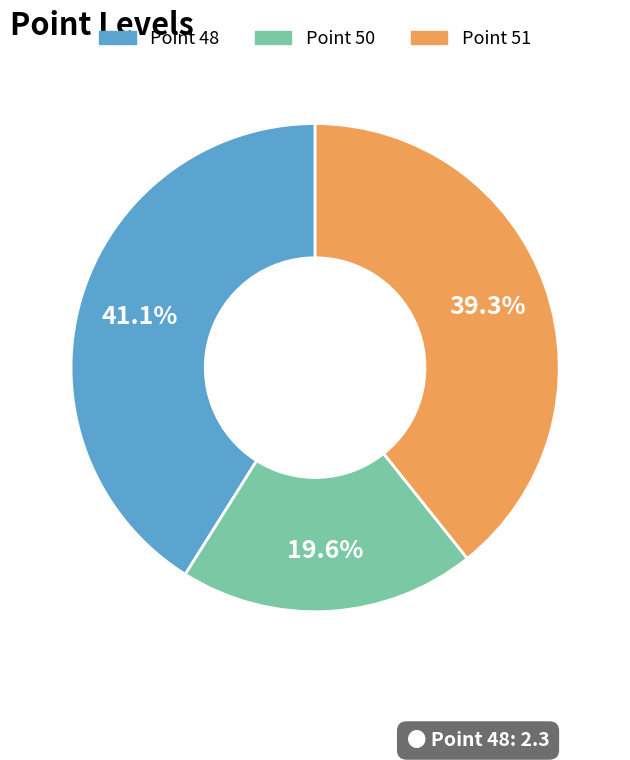

To the nearest percent, what is the average slice percentage?

33%